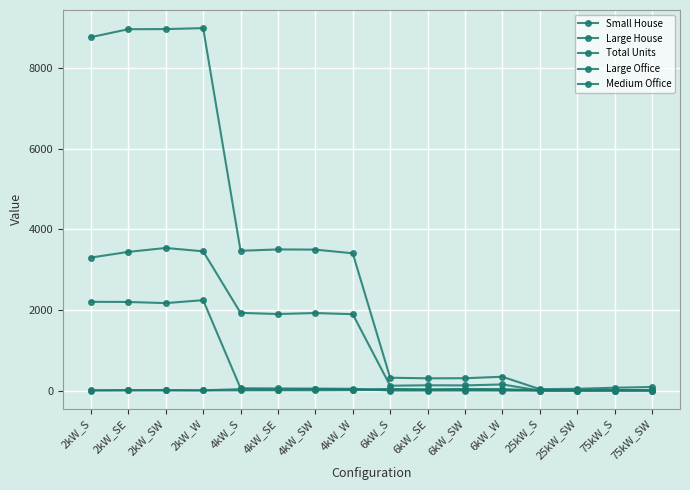

Is this an area chart (filled region under the line)?

No